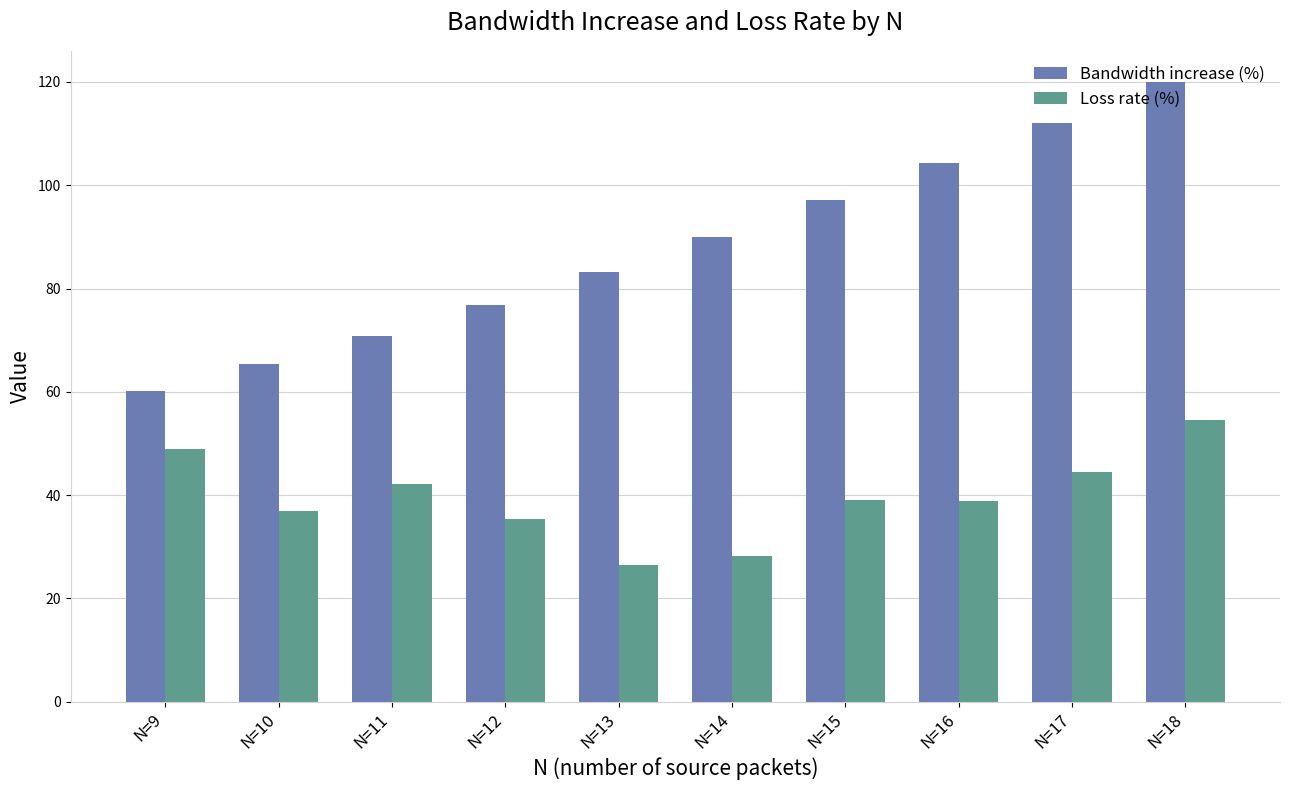

What value does the Loss rate (%) series have at N=17?

44.5